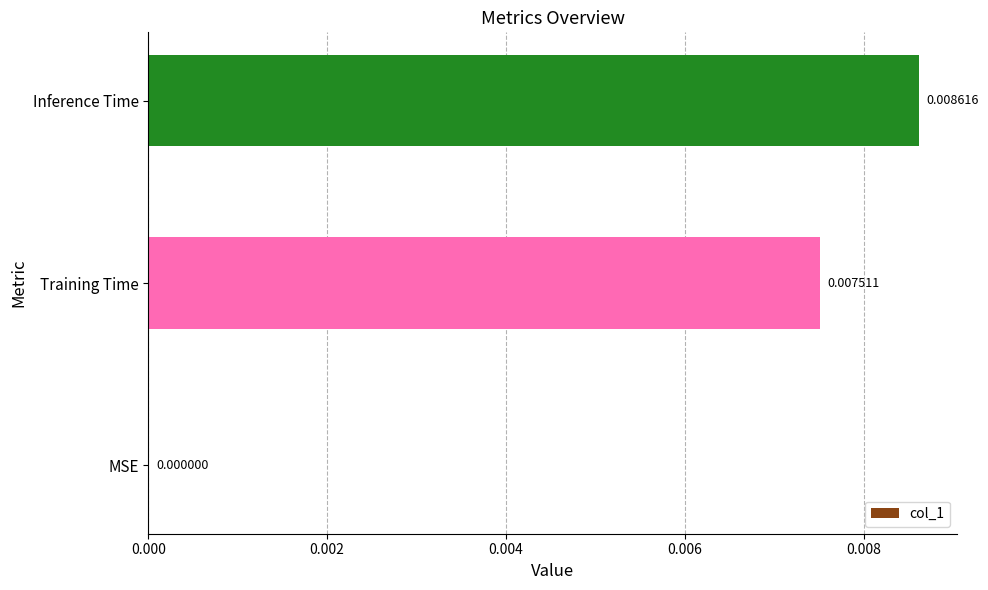

Where is the data nearest to the value 0?

MSE